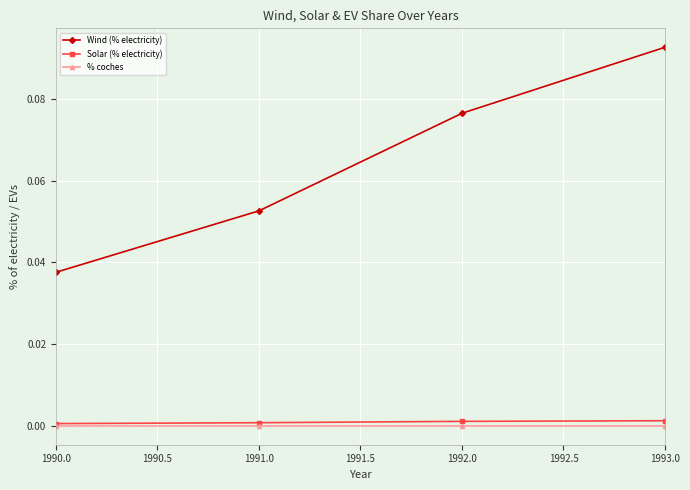

True or false: Solar (% electricity) has more than 2 interior local peaks.

False